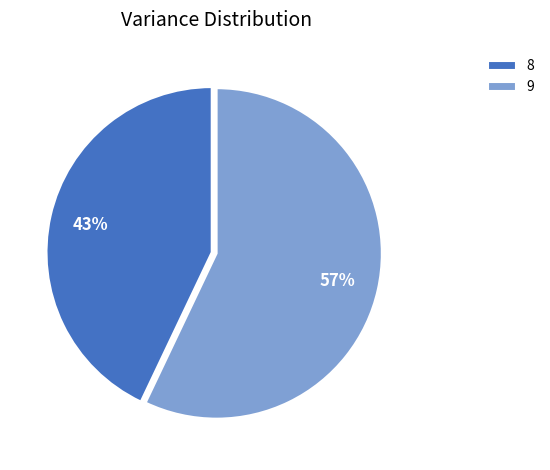

Does 8 represent more than half of the total?

No